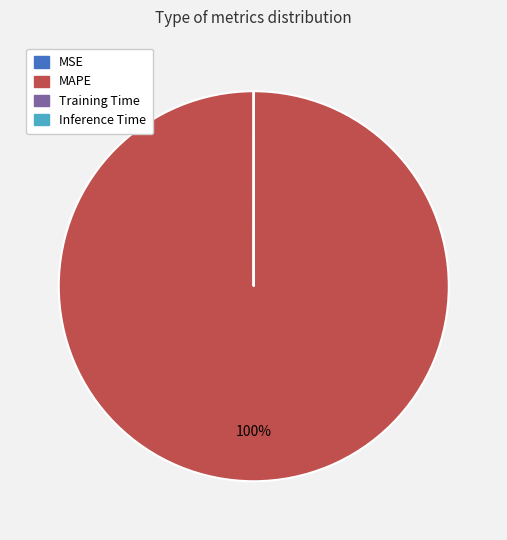

To the nearest percent, what is the average slice percentage?

25%